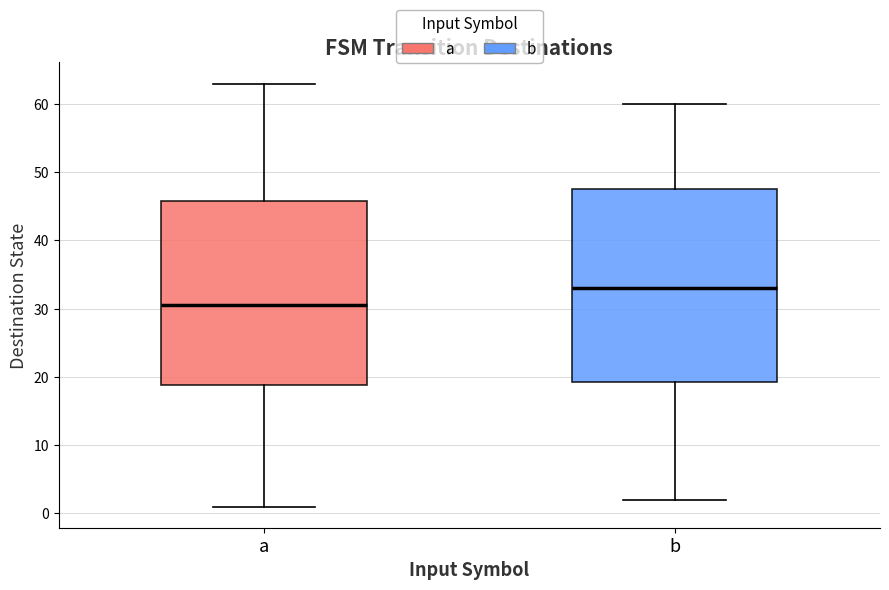

Reading left to right, transcribe this box plot: for each box, give where its median line is, the range the box spans, and where its two whiskers end, as read against the y-axis. The values are not printed on the chart, so give them approximately, as read against the axis.

a: median 31, box 19 to 46, whiskers 1 to 63
b: median 33, box 19 to 48, whiskers 2 to 60